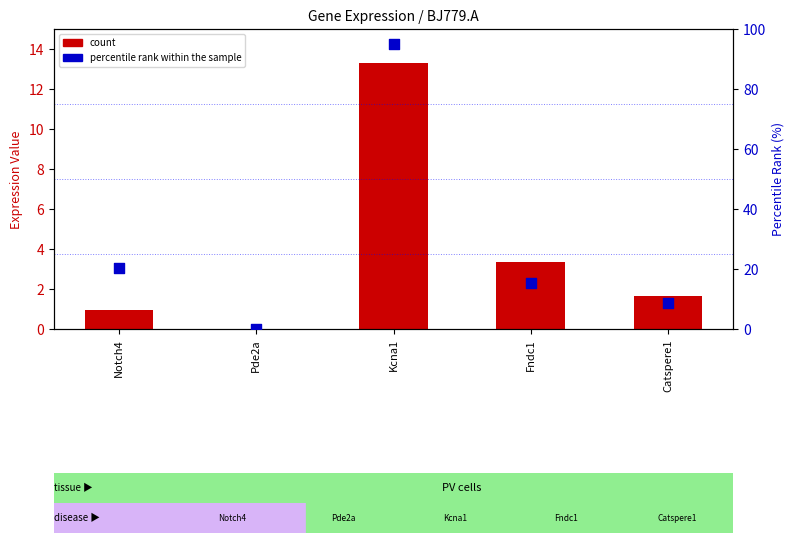

Is the value of count at Notch4 greater than the value of percentile rank within the sample at Pde2a?

Yes